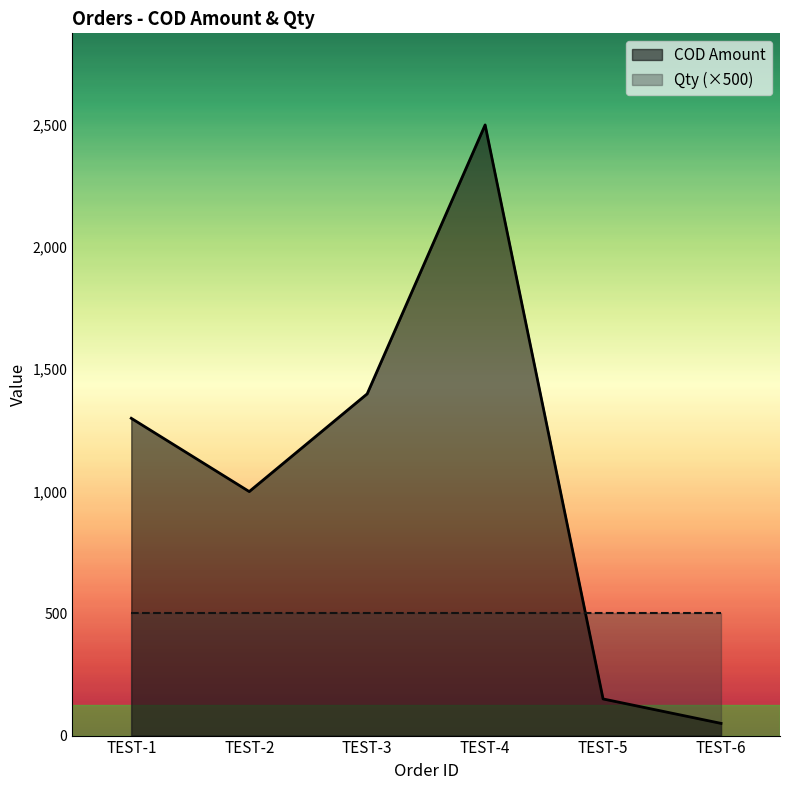

Rank the categories by value from lowest to highest.

TEST-6, TEST-5, TEST-2, TEST-1, TEST-3, TEST-4